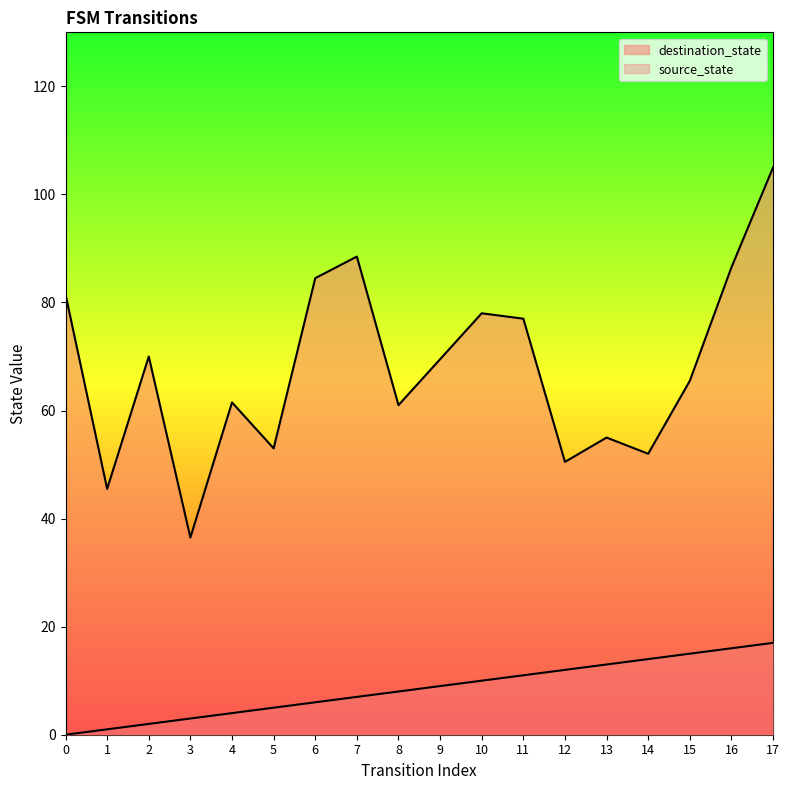

Does the chart display data point markers on the line(s)?

No